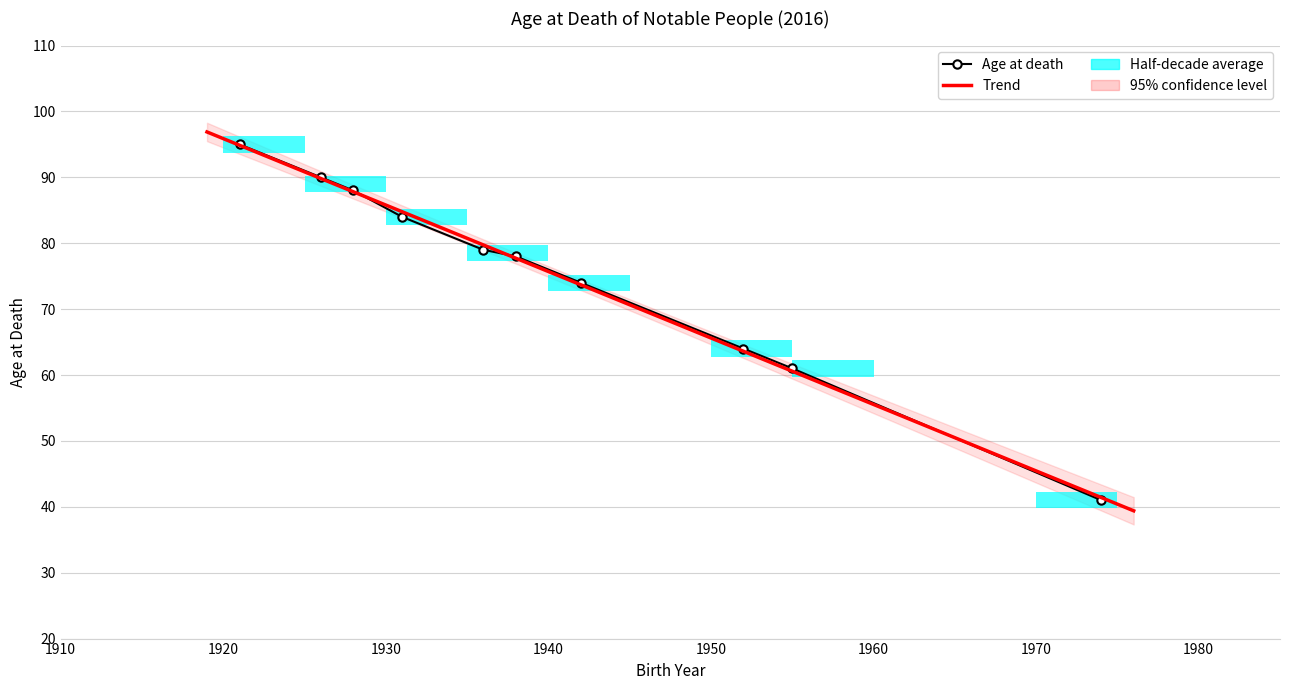

Reading left to right, transcribe all the data shown in this chart.

Vera Rubin=88	Mohamed Ali=74	Morley Safer=84	Fidel Castro=90	Antonin Scalia=79	Jo Cox=41	Janet Reno=78	Gwen Ifill=61	John Glenn=95	Pat Summit=64